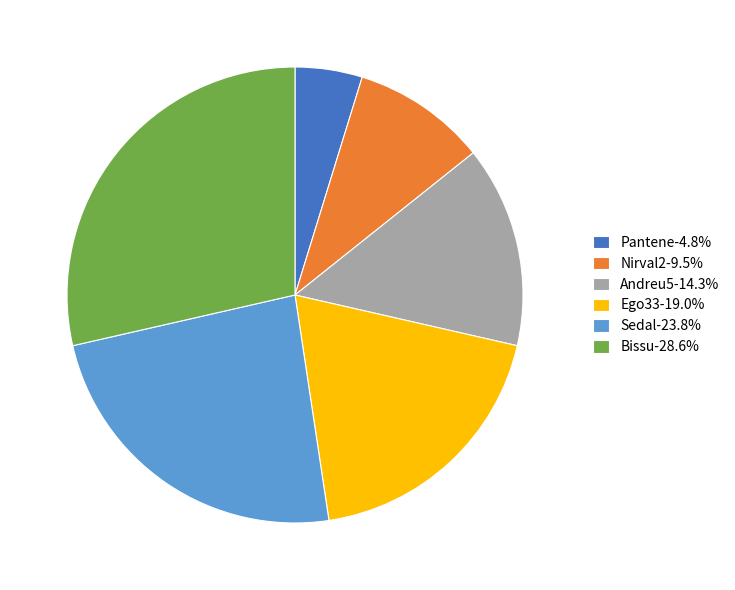

Is there a majority slice in this chart?

No